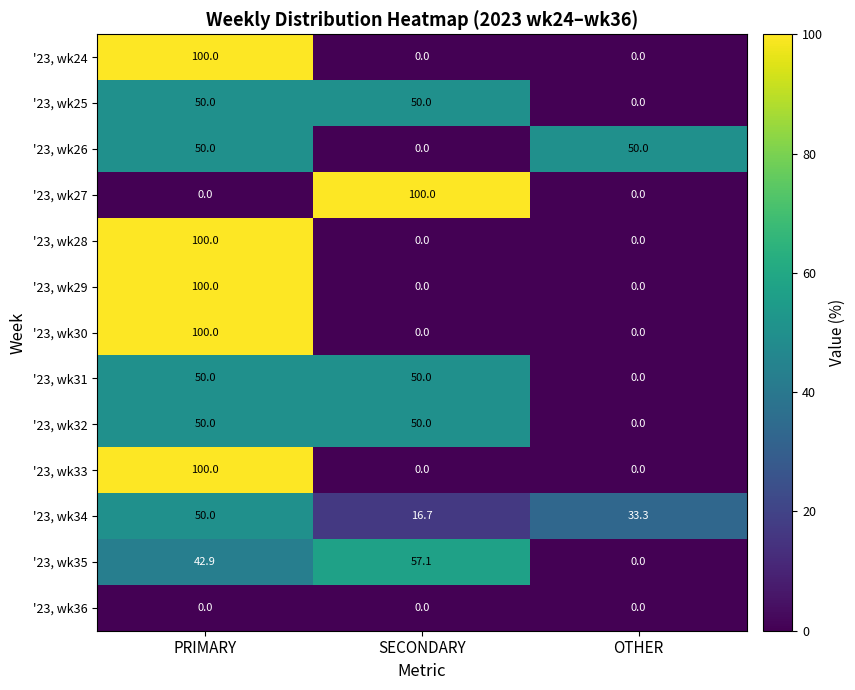

True or false: '23, wk28 has a value of 100.0 at PRIMARY.

True